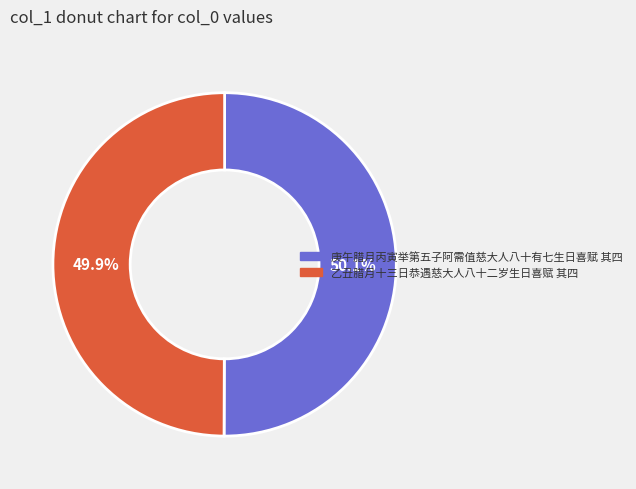

What percentage is NOT represented by 乙丑腊月十三日恭遇慈大人八十二岁生日喜赋 其四?

50.1%